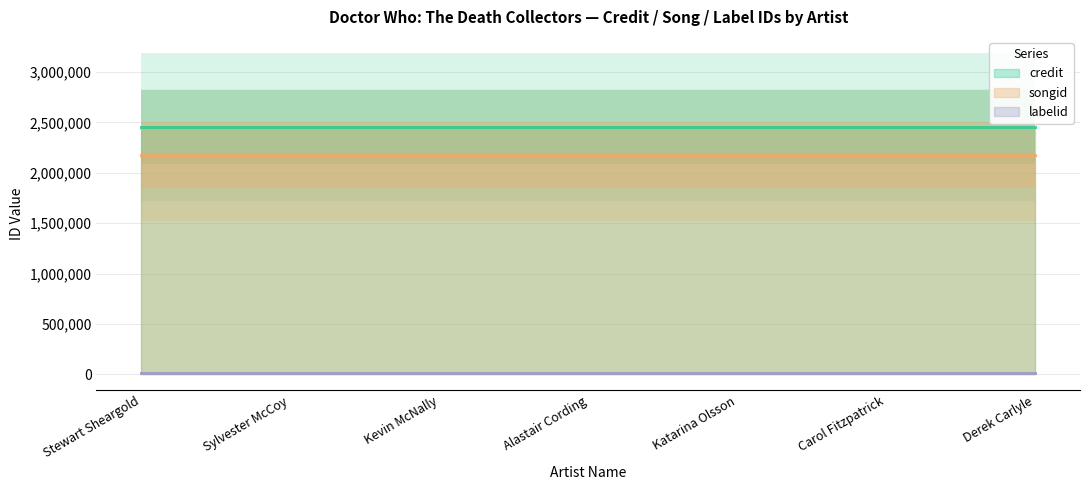

Rank the series by their maximum value, from highest to lowest.

credit, songid, labelid